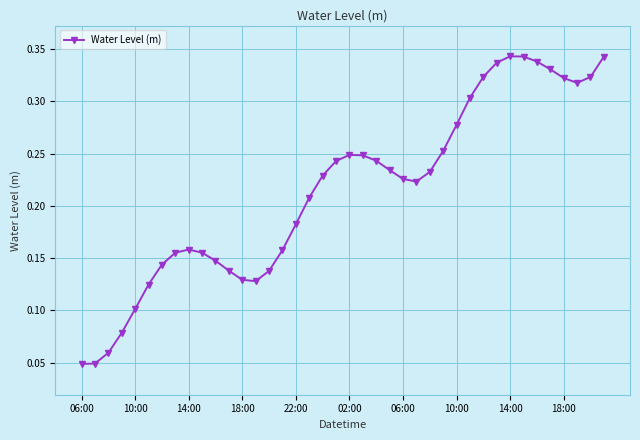

True or false: the data has more than 0 interior local peaks.

True